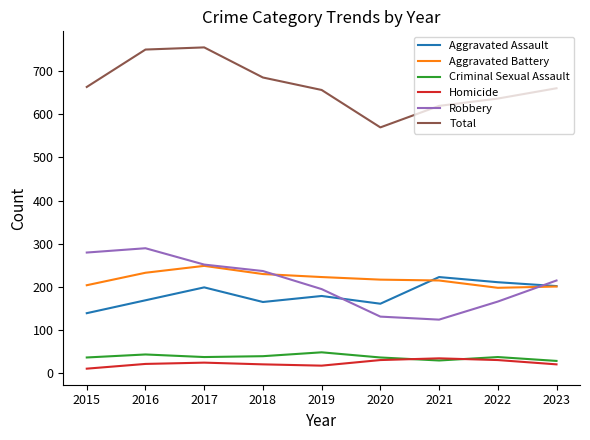

True or false: Aggravated Battery and Criminal Sexual Assault cross at least once.

False